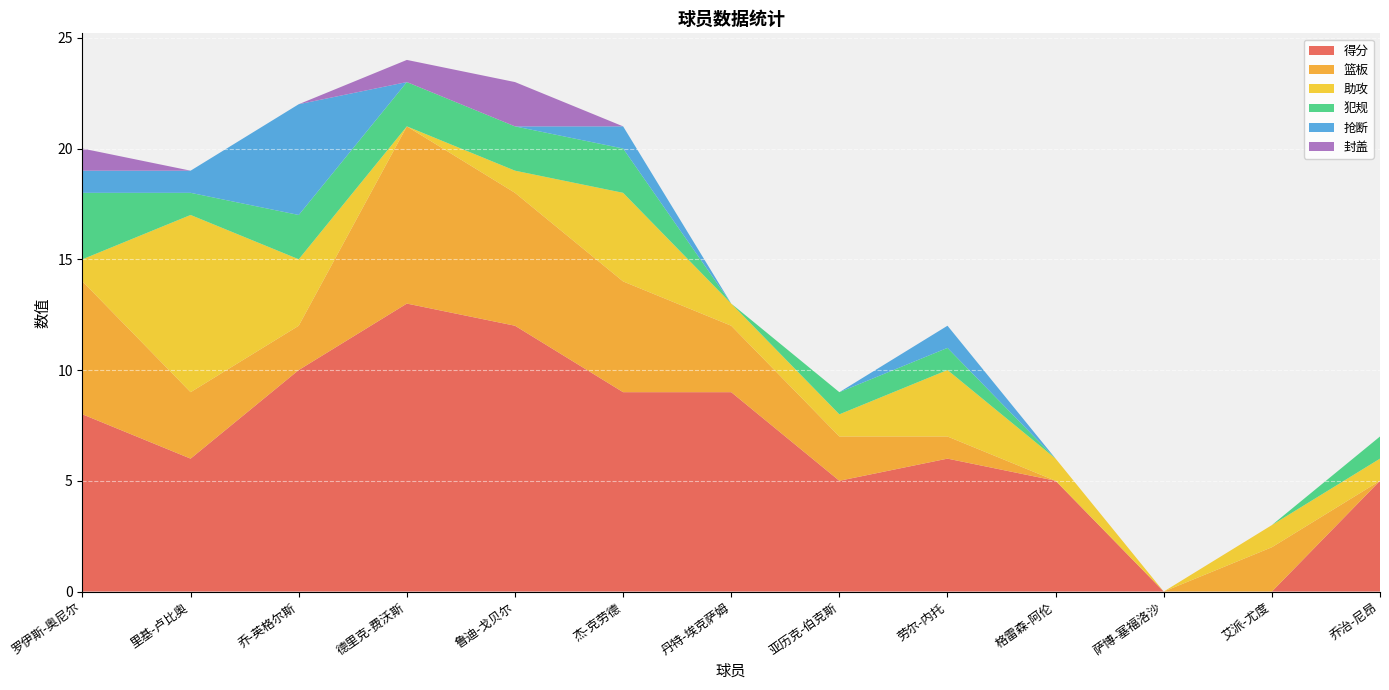

Reading left to right, transcribe all the data shown in this chart.

得分: 罗伊斯-奥尼尔=8	里基-卢比奥=6	乔-英格尔斯=10	德里克-费沃斯=13	鲁迪-戈贝尔=12	杰-克劳德=9	丹特-埃克萨姆=9	亚历克-伯克斯=5	劳尔-内托=6	格雷森-阿伦=5	萨博-塞福洛沙=0	艾派-尤度=0	乔治-尼昂=5
篮板: 罗伊斯-奥尼尔=6	里基-卢比奥=3	乔-英格尔斯=2	德里克-费沃斯=8	鲁迪-戈贝尔=6	杰-克劳德=5	丹特-埃克萨姆=3	亚历克-伯克斯=2	劳尔-内托=1	格雷森-阿伦=0	萨博-塞福洛沙=0	艾派-尤度=2	乔治-尼昂=0
助攻: 罗伊斯-奥尼尔=1	里基-卢比奥=8	乔-英格尔斯=3	德里克-费沃斯=0	鲁迪-戈贝尔=1	杰-克劳德=4	丹特-埃克萨姆=1	亚历克-伯克斯=1	劳尔-内托=3	格雷森-阿伦=1	萨博-塞福洛沙=0	艾派-尤度=1	乔治-尼昂=1
犯规: 罗伊斯-奥尼尔=3	里基-卢比奥=1	乔-英格尔斯=2	德里克-费沃斯=2	鲁迪-戈贝尔=2	杰-克劳德=2	丹特-埃克萨姆=0	亚历克-伯克斯=1	劳尔-内托=1	格雷森-阿伦=0	萨博-塞福洛沙=0	艾派-尤度=0	乔治-尼昂=1
抢断: 罗伊斯-奥尼尔=1	里基-卢比奥=1	乔-英格尔斯=5	德里克-费沃斯=0	鲁迪-戈贝尔=0	杰-克劳德=1	丹特-埃克萨姆=0	亚历克-伯克斯=0	劳尔-内托=1	格雷森-阿伦=0	萨博-塞福洛沙=0	艾派-尤度=0	乔治-尼昂=0
封盖: 罗伊斯-奥尼尔=1	里基-卢比奥=0	乔-英格尔斯=0	德里克-费沃斯=1	鲁迪-戈贝尔=2	杰-克劳德=0	丹特-埃克萨姆=0	亚历克-伯克斯=0	劳尔-内托=0	格雷森-阿伦=0	萨博-塞福洛沙=0	艾派-尤度=0	乔治-尼昂=0